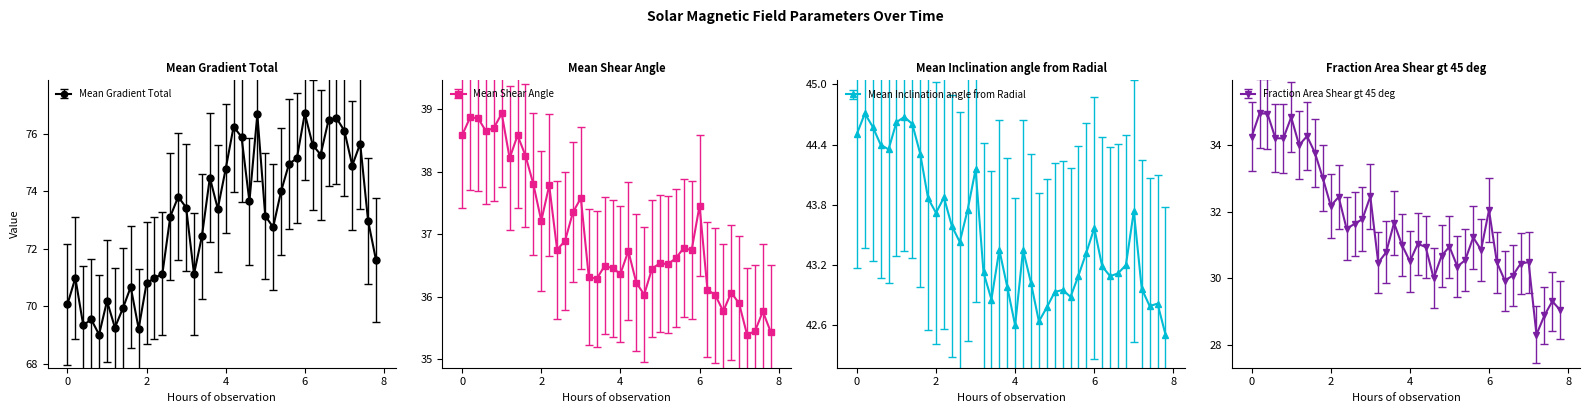

True or false: Mean Gradient Total has more than 1 interior local peaks.

True